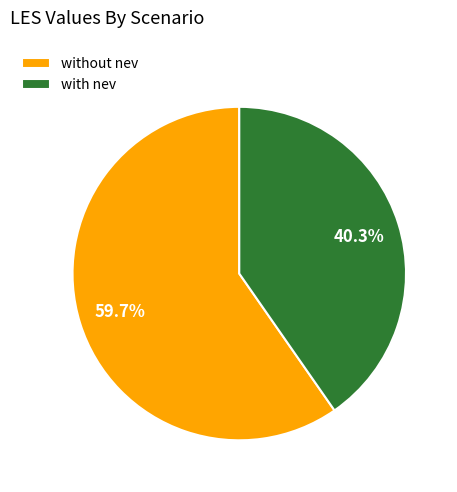

What is the total percentage of with nev and without nev?

100.0%